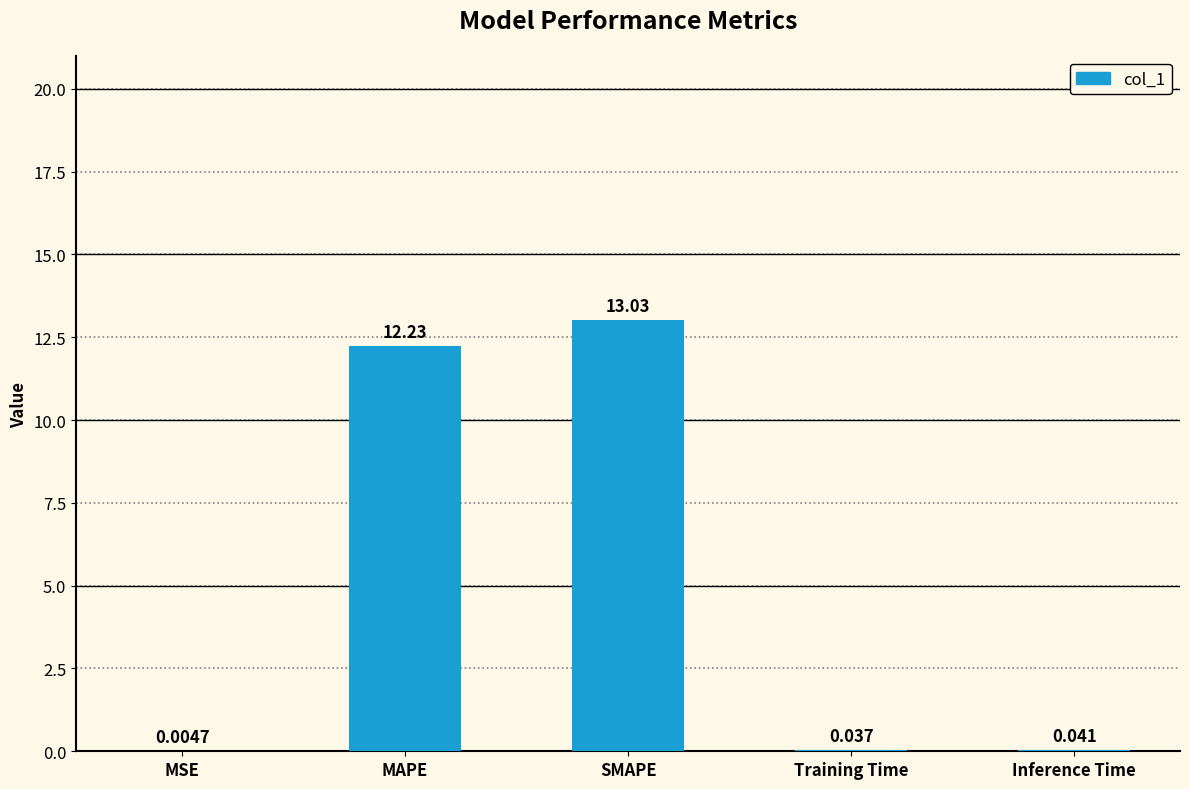

Are the bars grouped side by side (vs. stacked)?

No